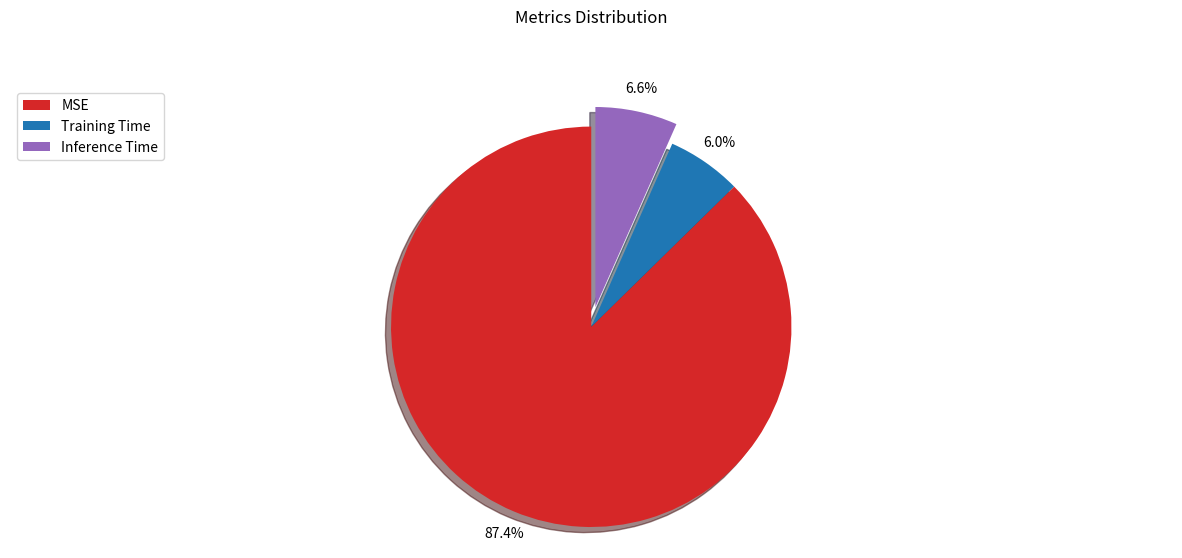

Which has a higher value, Inference Time or MSE?

MSE